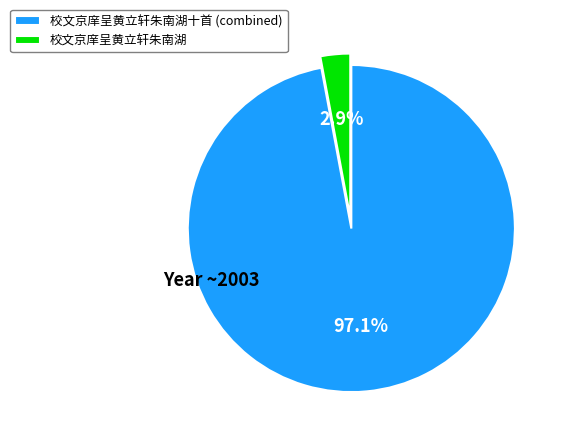

What is the largest slice in the pie chart?

校文京庠呈黄立轩朱南湖十首 (combined)